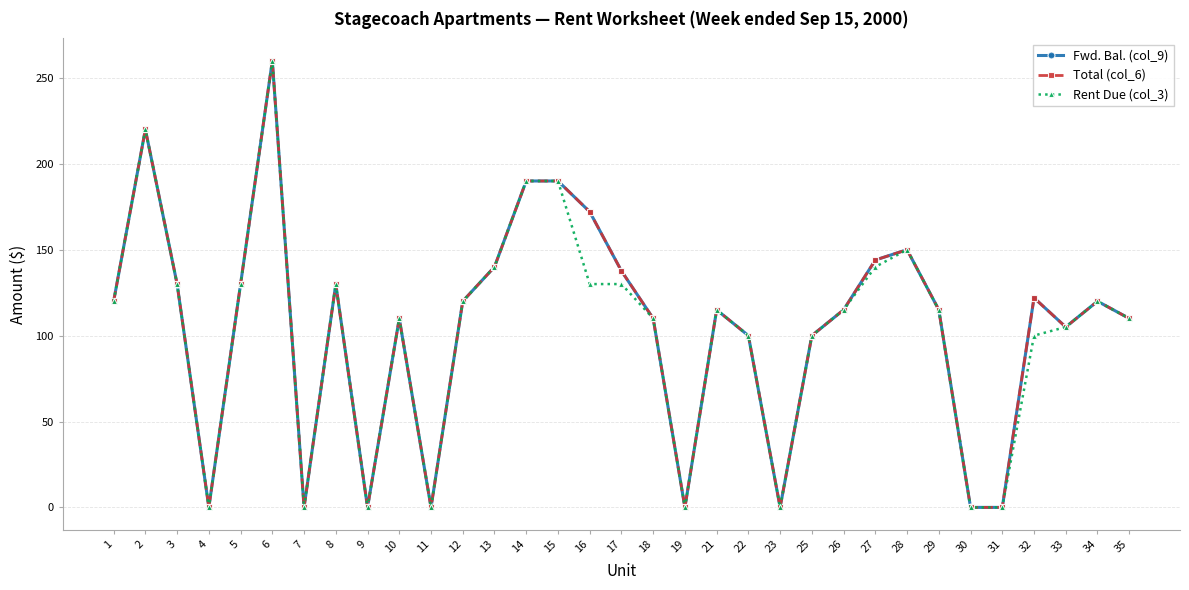

Reading left to right, extract all data points from this chart.

Fwd. Bal. (col_9): 120.0	220.0	130.0	0.0	130.0	260.0	0.0	130.0	0.0	110.0	0.0	120.0	140.0	190.0	190.0	172.1	137.7	110.0	0.0	115.0	100.0	0.0	100.0	115.0	144.0	150.0	115.0	0.0	0.0	122.0	105.0	120.0	110.0
Total (col_6): 120.0	220.0	130.0	0.0	130.0	260.0	0.0	130.0	0.0	110.0	0.0	120.0	140.0	190.0	190.0	172.1	137.7	110.0	0.0	115.0	100.0	0.0	100.0	115.0	144.0	150.0	115.0	0.0	0.0	122.0	105.0	120.0	110.0
Rent Due (col_3): 120.0	220.0	130.0	0.0	130.0	260.0	0.0	130.0	0.0	110.0	0.0	120.0	140.0	190.0	190.0	130.0	130.0	110.0	0.0	115.0	100.0	0.0	100.0	115.0	140.0	150.0	115.0	0.0	0.0	100.0	105.0	120.0	110.0